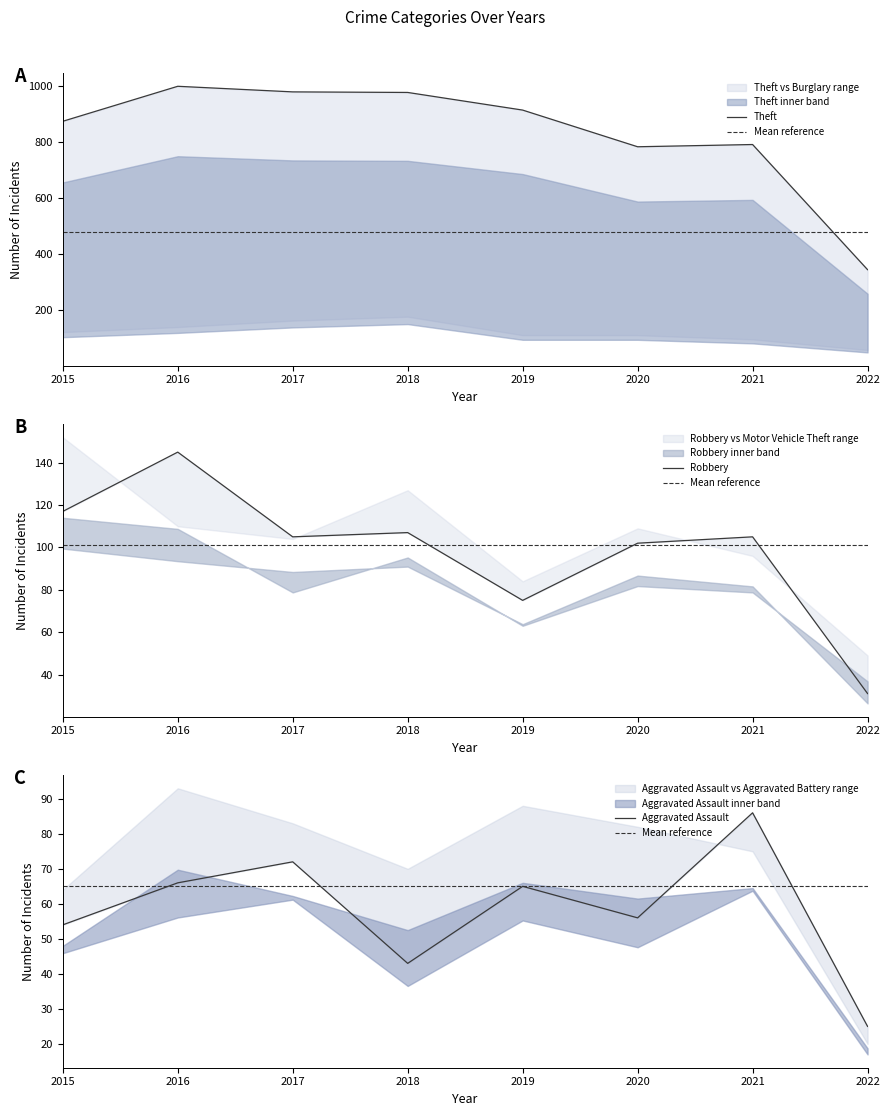

Rank the series at 2020 from highest to lowest value.

Theft, Robbery, Aggravated Assault